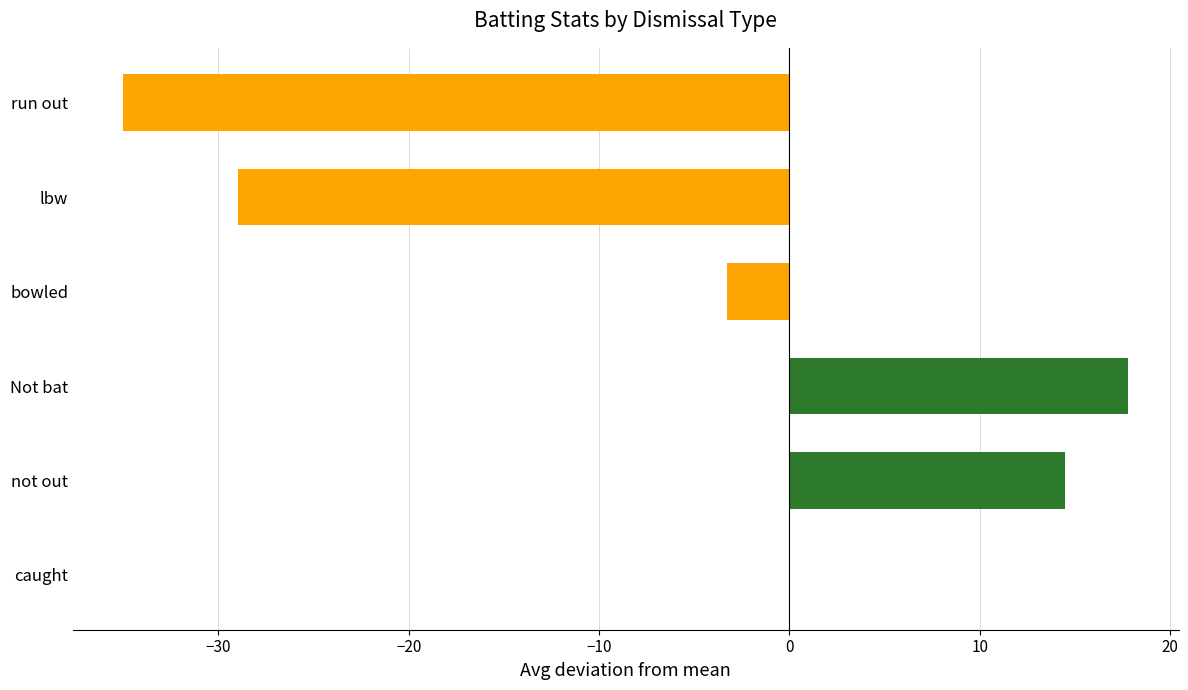

Are the bars grouped side by side (vs. stacked)?

No